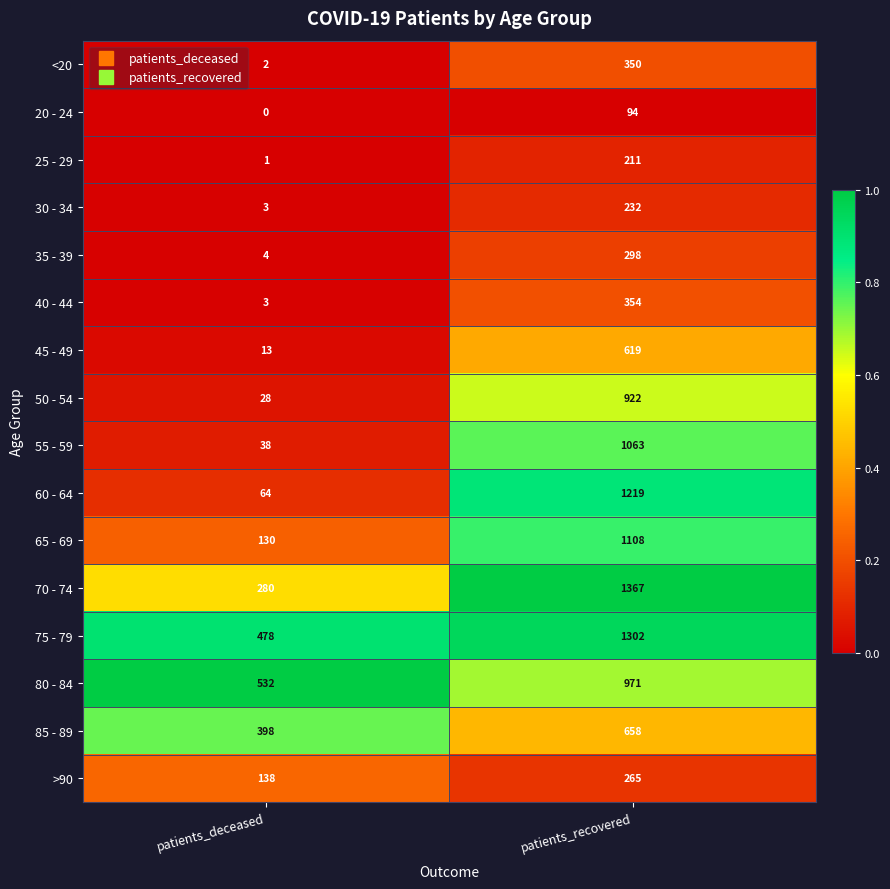

What is the sum of the 25 - 29 values at patients_deceased and patients_recovered?

212